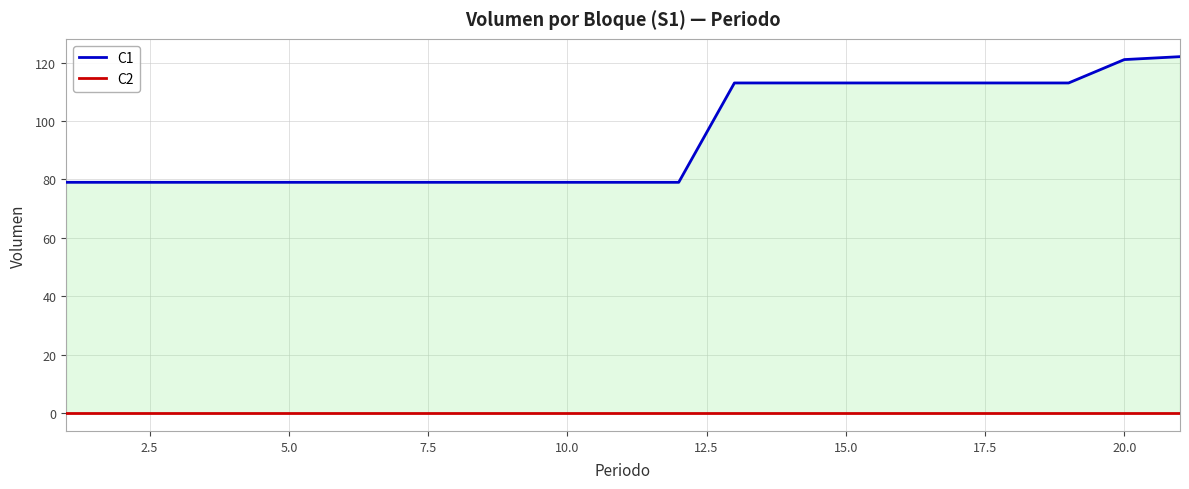

The C1 series shows 121 at 5.0. True or false?

False